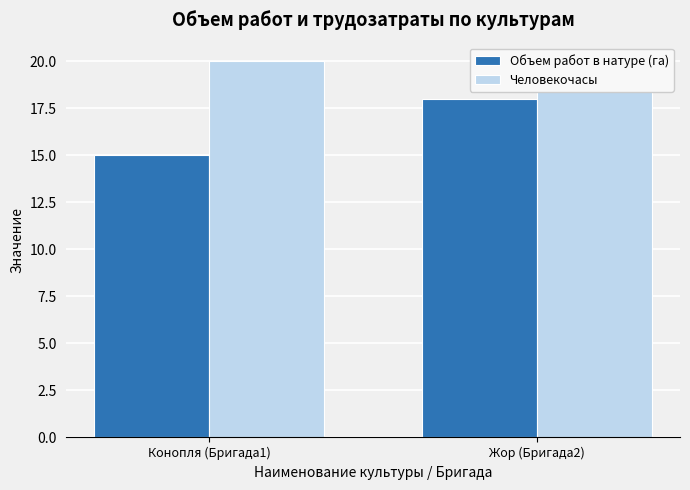

What is the total value across all series at Жор (Бригада2)?

38